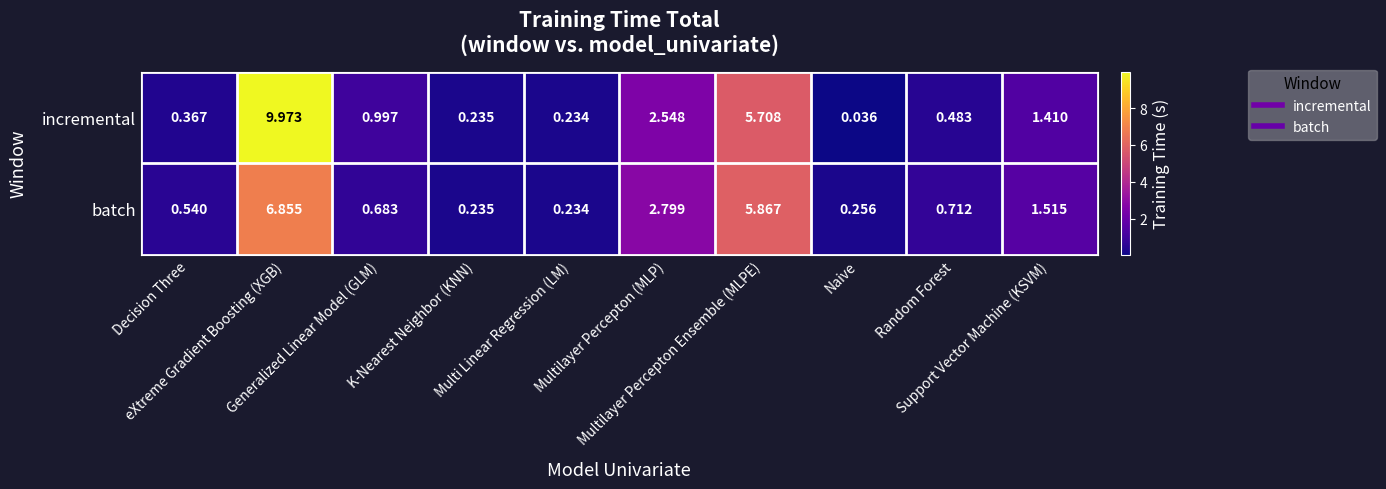

Which series has the largest total across all categories?

incremental